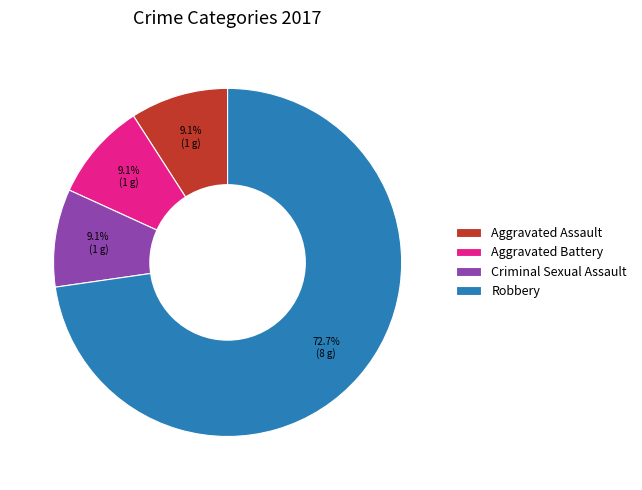

Approximately how many times larger is the value at Aggravated Assault compared to Aggravated Battery?

1.0